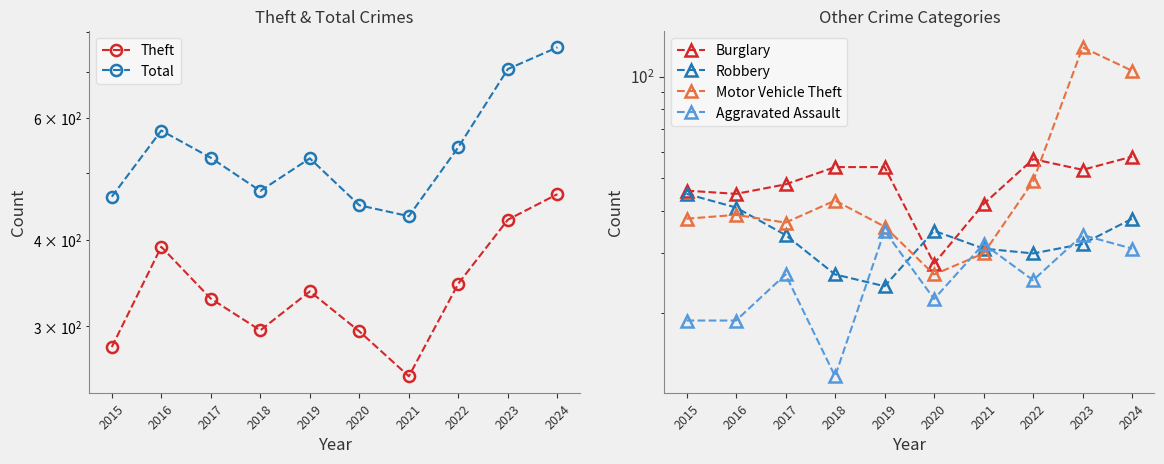

How many lines are shown in the chart?

6